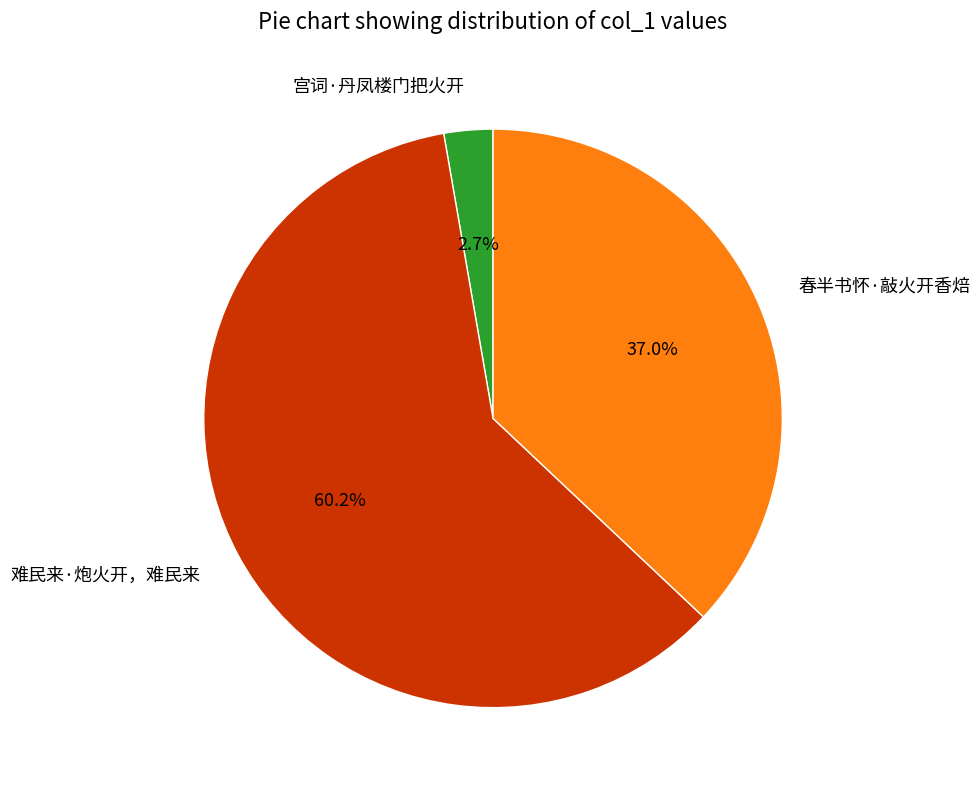

To the nearest percent, what is the combined percentage of 宫词·丹凤楼门把火开 and 难民来·炮火开，难民来?

63%